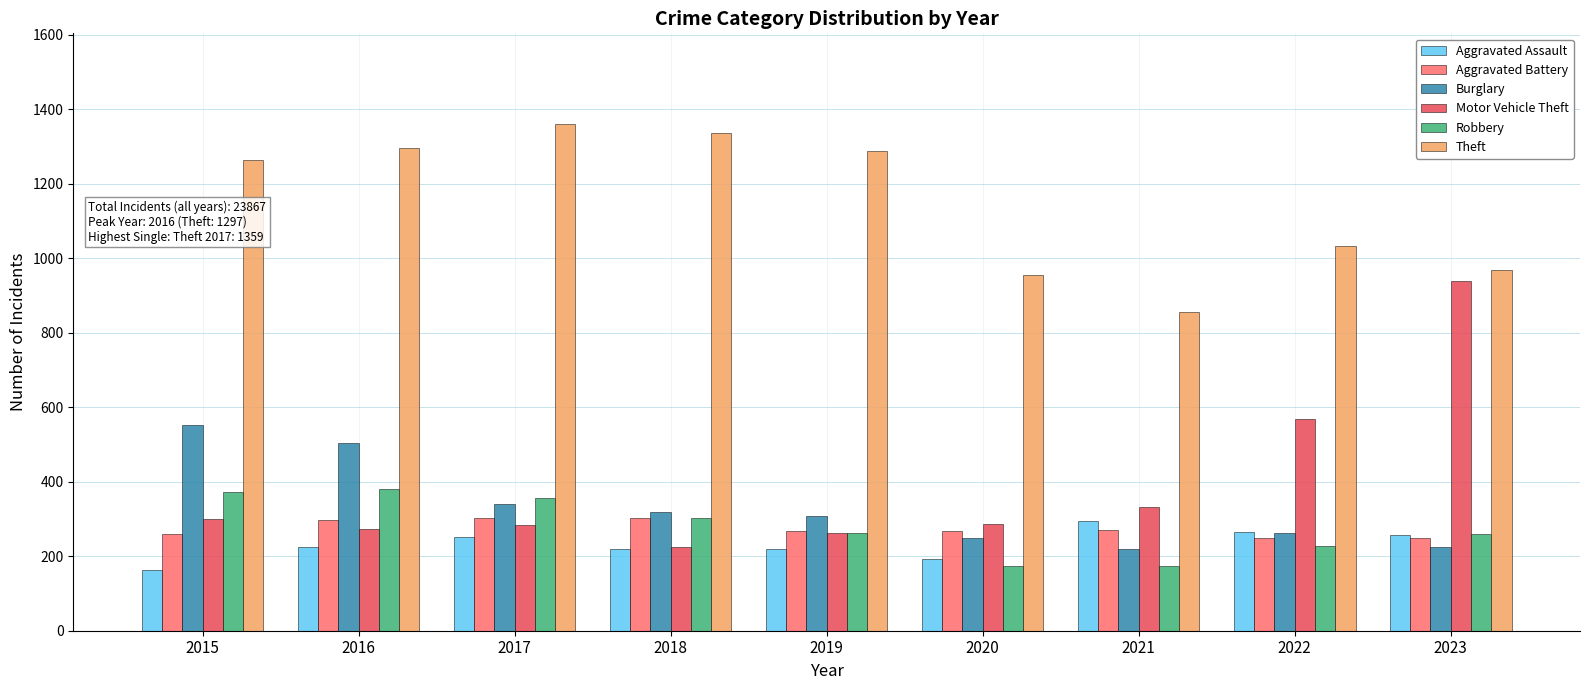

Which series has the largest total across all categories?

Theft